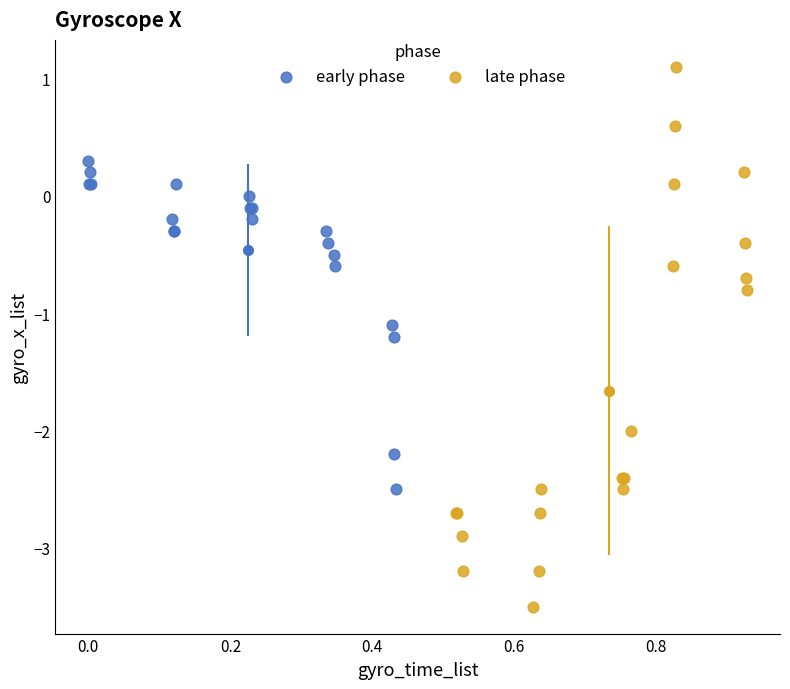

Which series reaches the maximum Y coordinate?

late phase